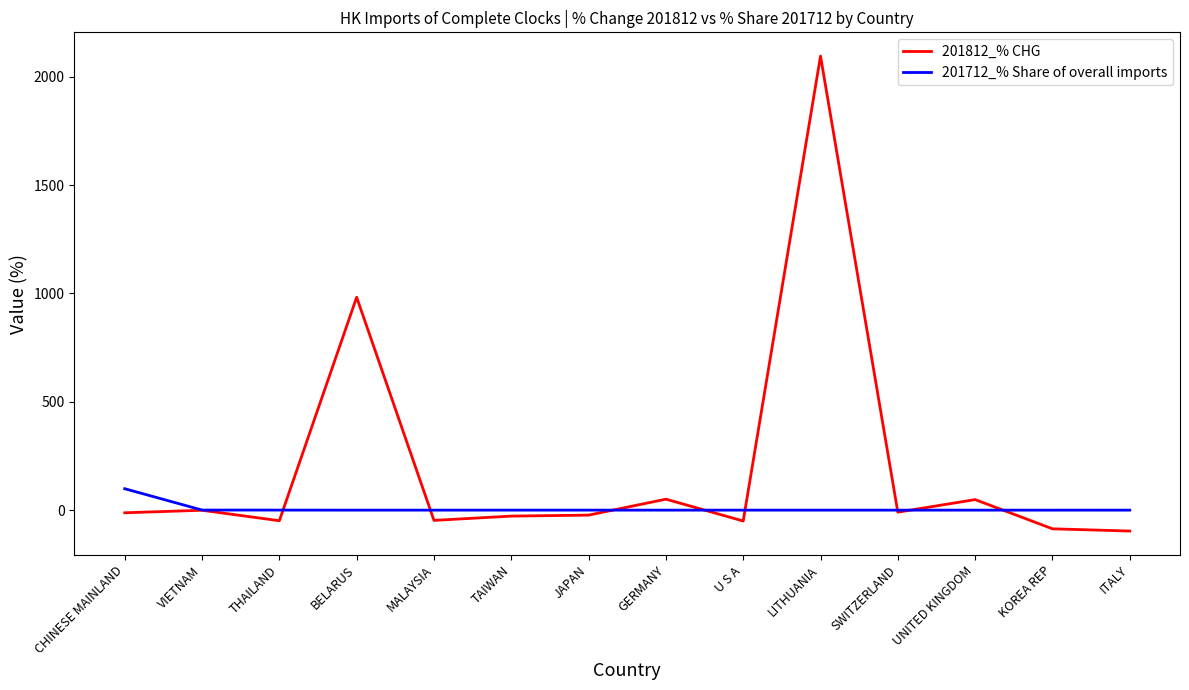

Between JAPAN and ITALY, which series saw the biggest shift?

201812_% CHG